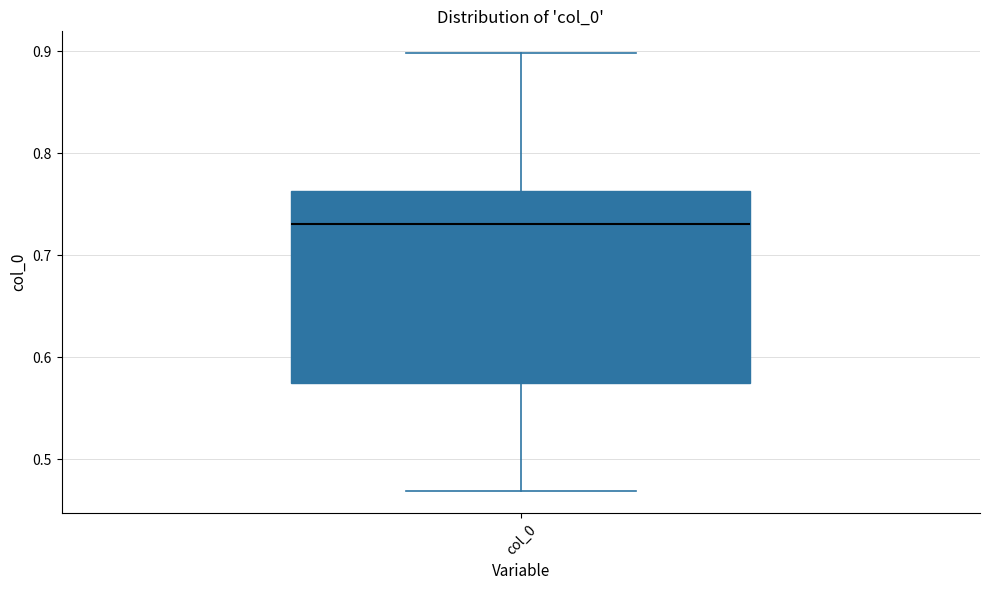

Where is the lower edge of the box for col_0 on the y-axis? The values are not printed on the chart, so give them approximately, as read against the axis.

0.58